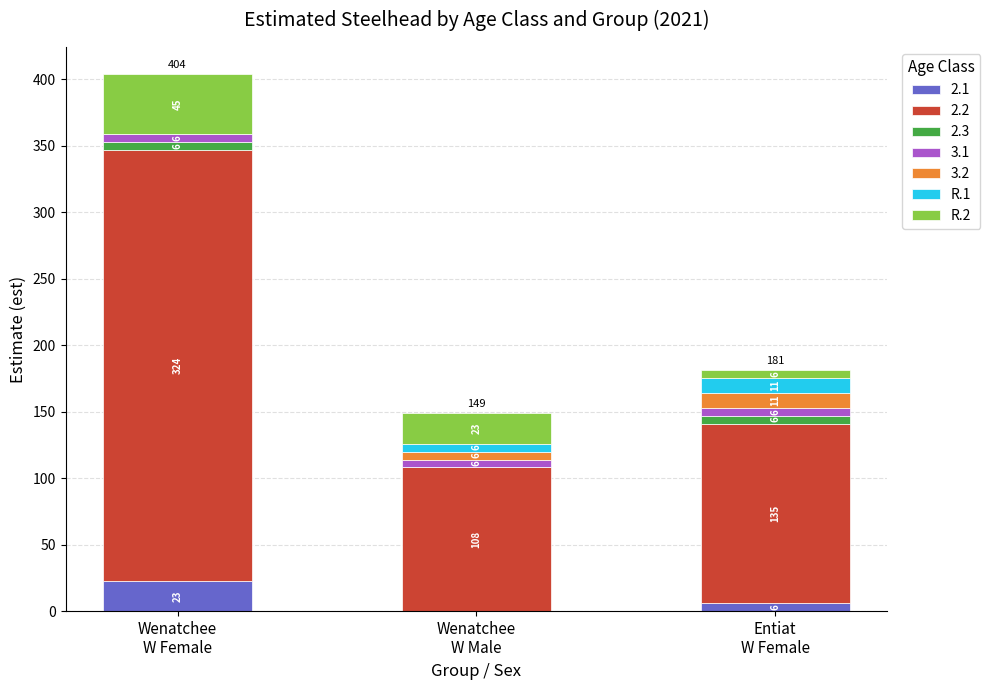

What is the maximum value for 2.1?

23